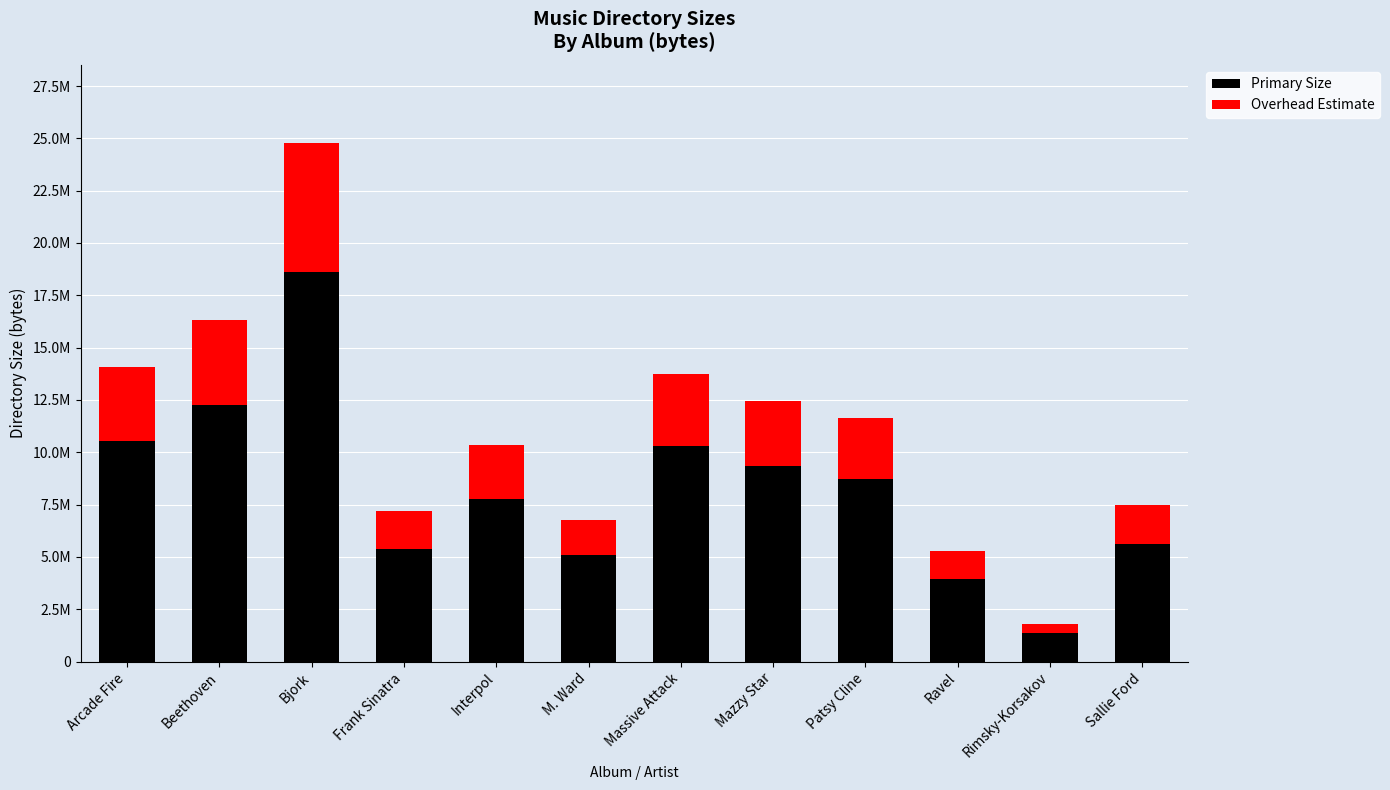

True or false: Overhead Estimate has a value of 3514880.0 at Arcade Fire.

True